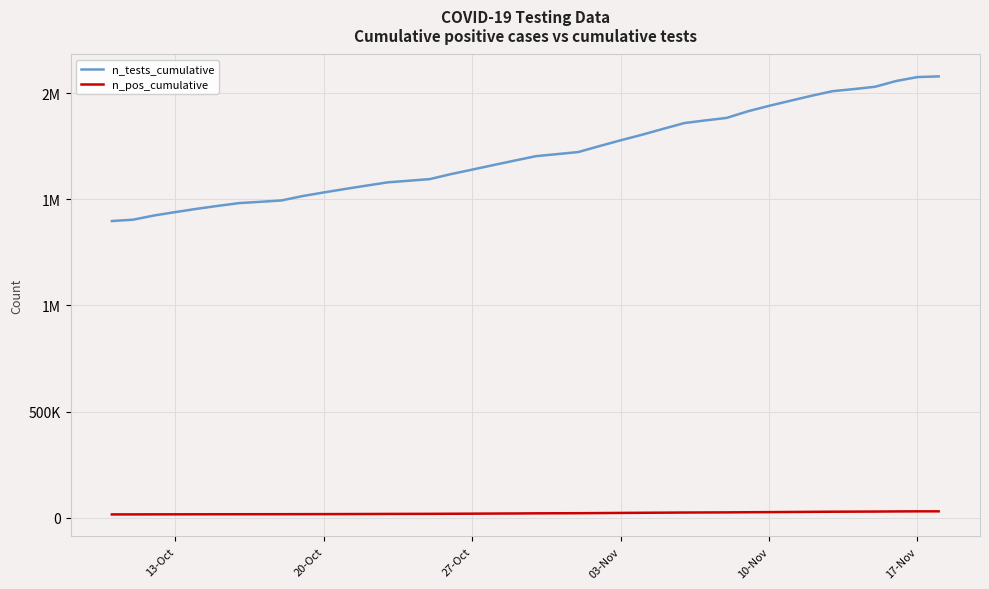

Reading right to left, list all the values displayed in this chart.

n_tests_cumulative: 2078613	2075358	2057042	2029749	2018840	2009023	1987325	1963781	1939924	1914214	1883081	1871324	1858752	1831371	1803509	1777631	1750286	1722253	1712461	1702798	1682073	1660961	1639596	1618516	1594878	1587049	1579500	1564004	1548341	1532082	1515007	1494273	1487823	1481853	1468723	1454867	1439530	1423697	1403768	1397264
n_pos_cumulative: 30138	30108	29702	29059	28680	28321	27657	27049	26420	25843	25184	24824	24455	23837	23284	22629	21986	21352	21037	20659	20053	19630	19109	18731	18274	18085	17856	17494	17227	17002	16822	16614	16524	16443	16310	16174	16010	15864	15709	15632